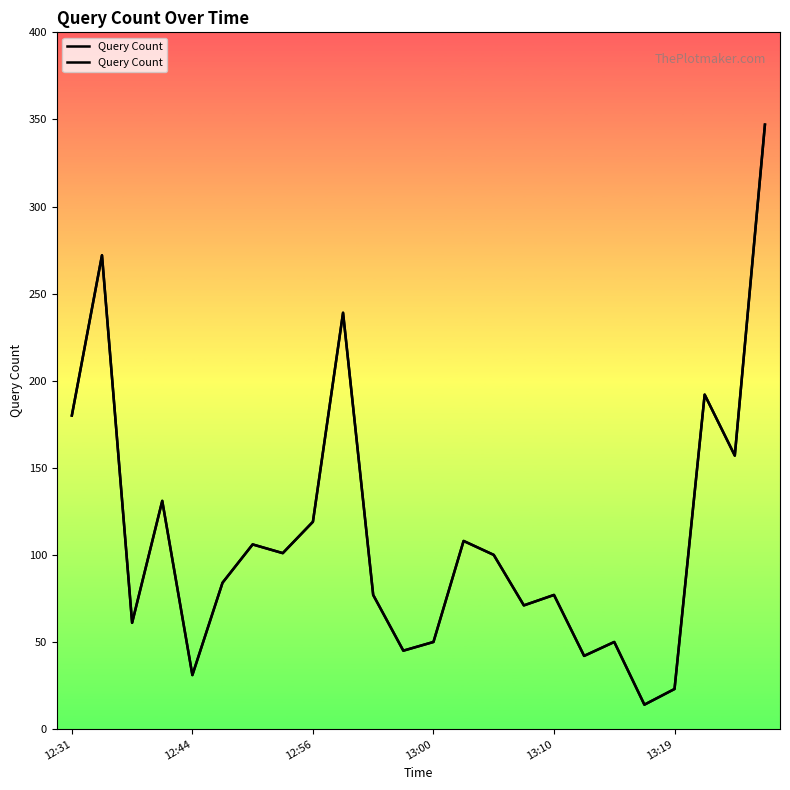

What is the label of the 5th point from the right?

19